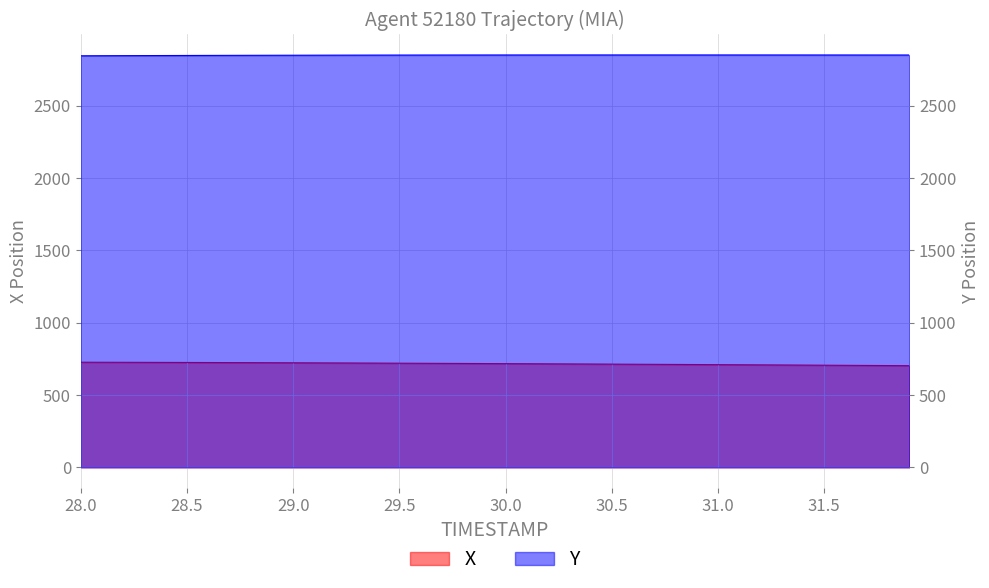

At how many categories does at least one series exceed 1632?

40